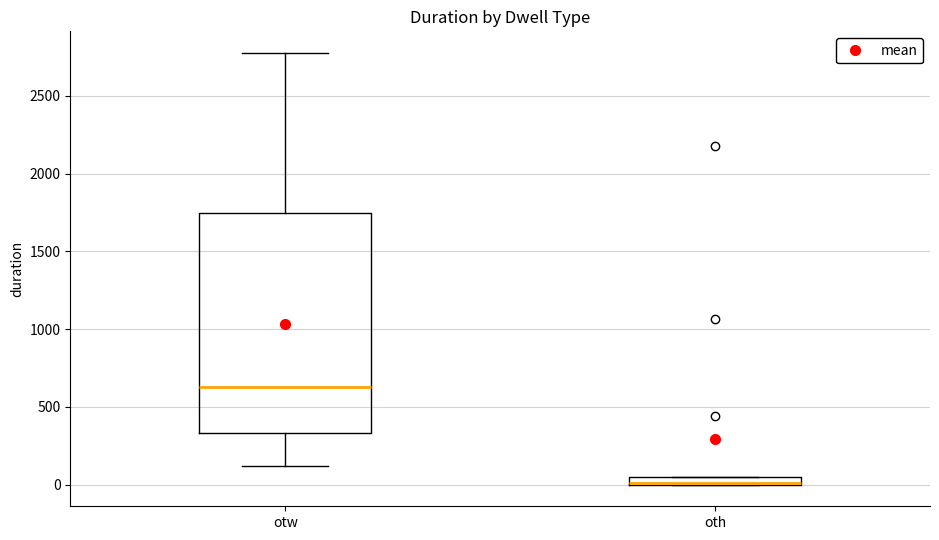

Where does the median line of the box for otw sit on the y-axis? The values are not printed on the chart, so give them approximately, as read against the axis.

650